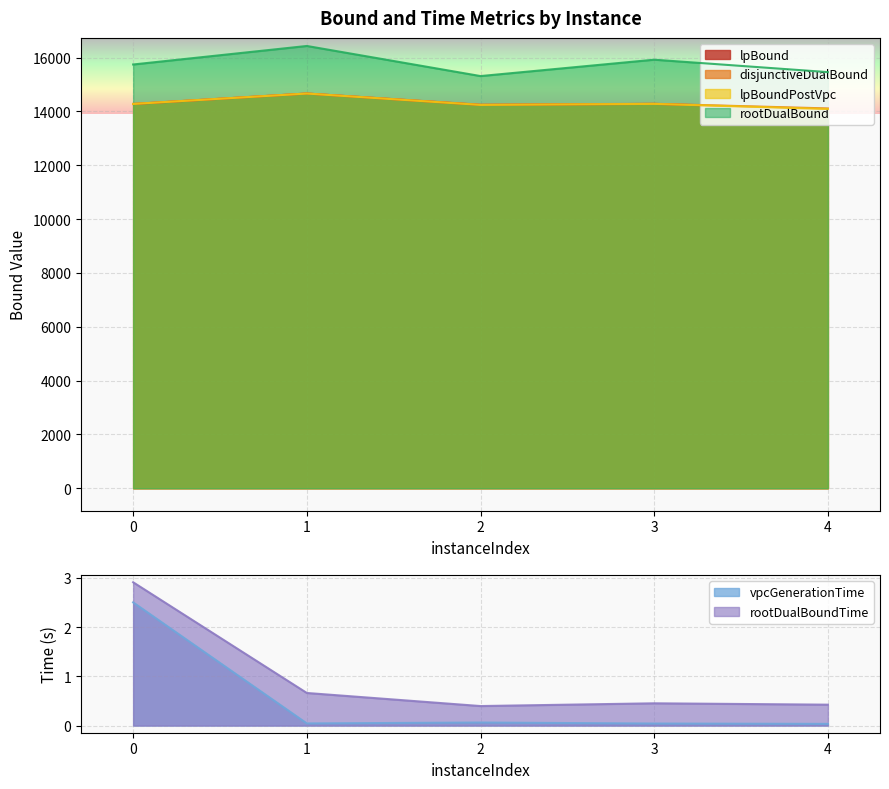

Which series has the largest range (max minus min)?

rootDualBound